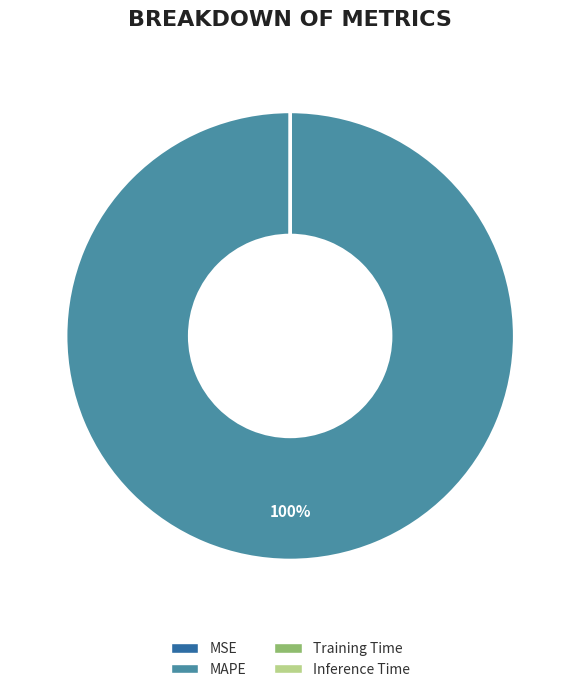

Does MAPE account for over 50% of the chart?

Yes